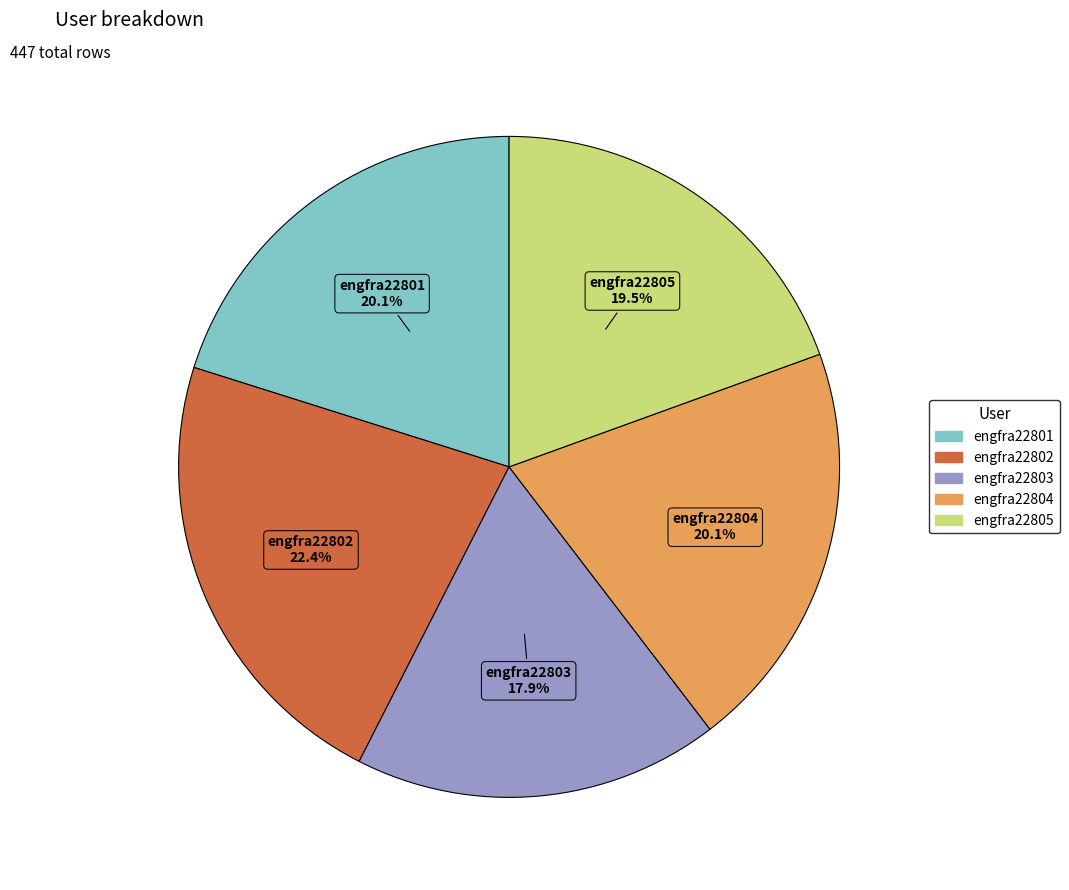

True or false: engfra22802 accounts for 22% of the total.

True